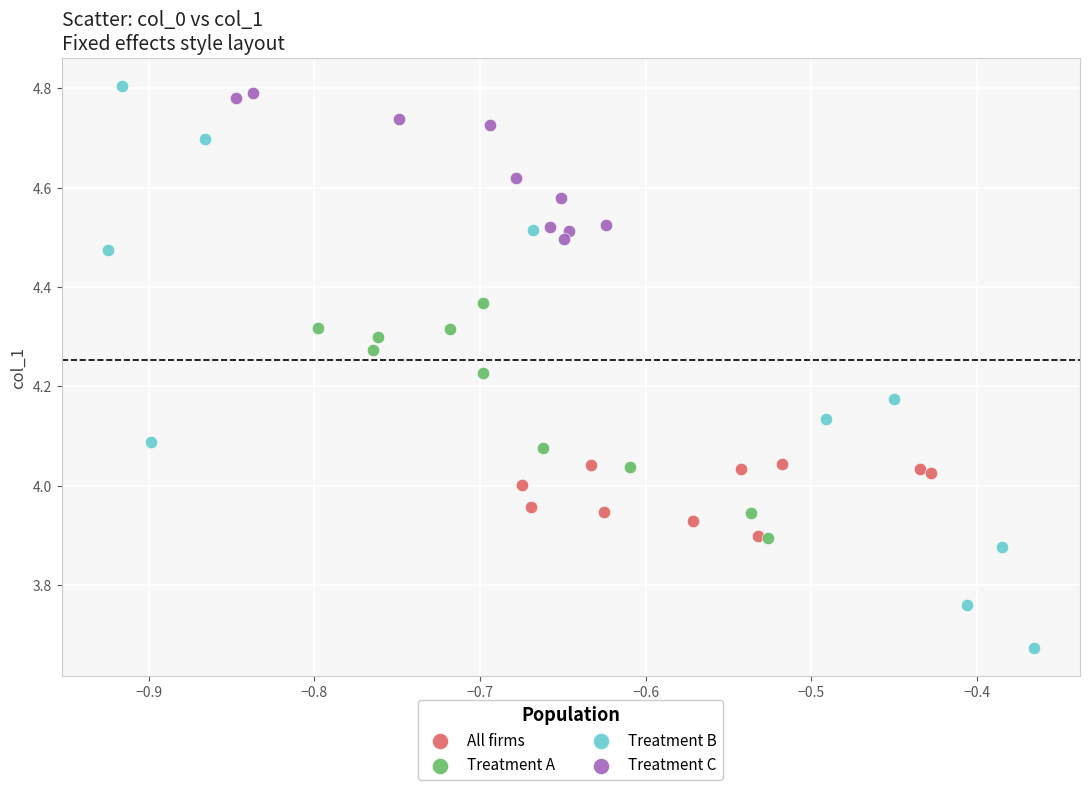

Which series reaches the minimum Y coordinate?

Treatment B